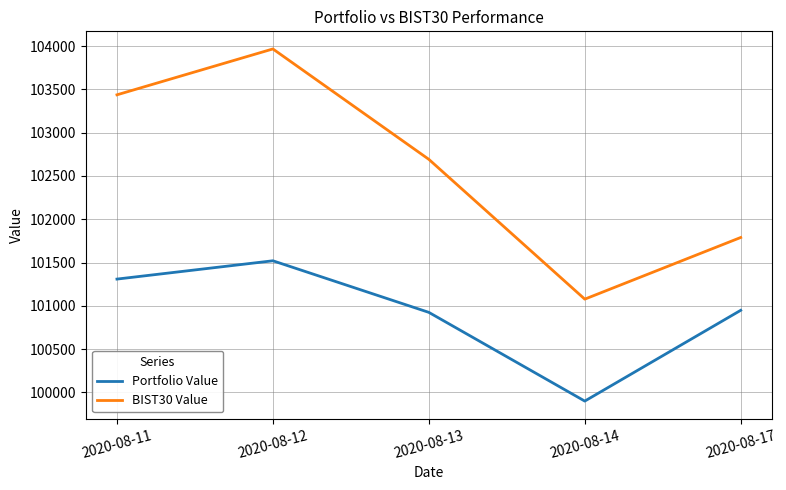

Rank the series at 2020-08-14 from lowest to highest value.

Portfolio Value, BIST30 Value